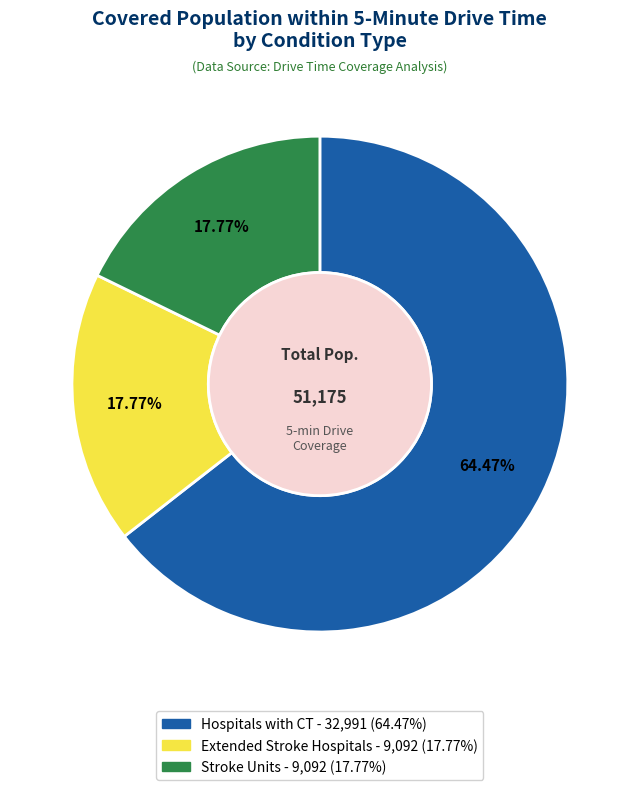

The Extended Stroke Hospitals slice represents 18% of the pie. True or false?

True